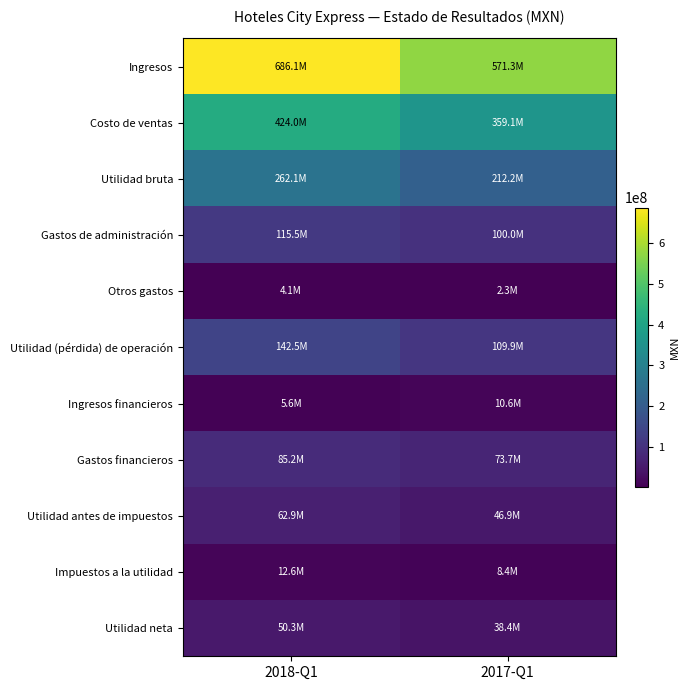

Which series has the widest spread of values?

Ingresos